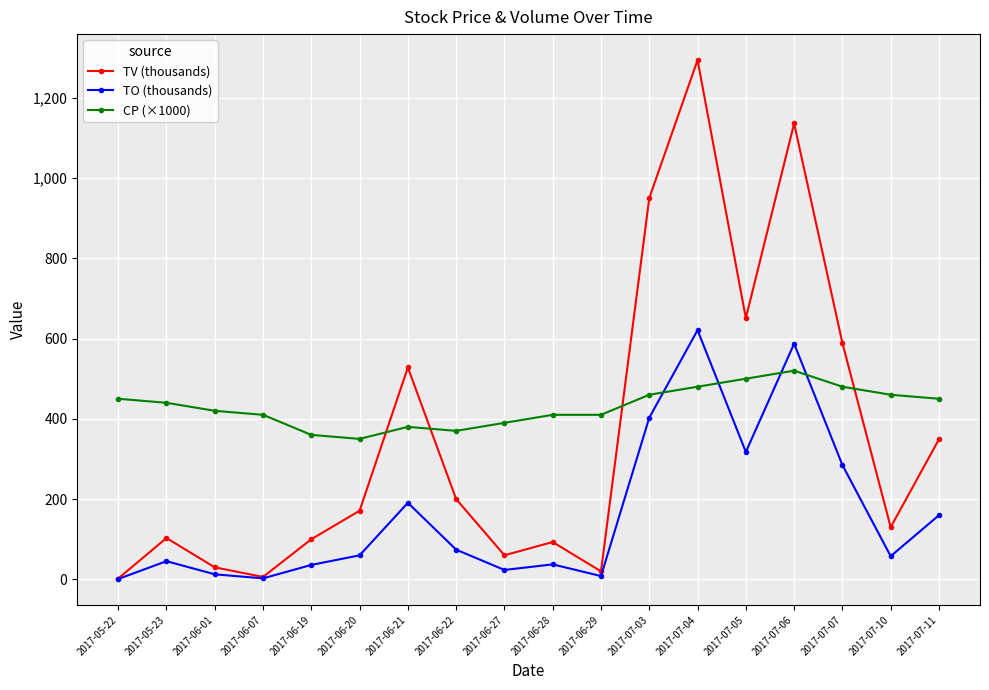

How many data points does each series have?

18